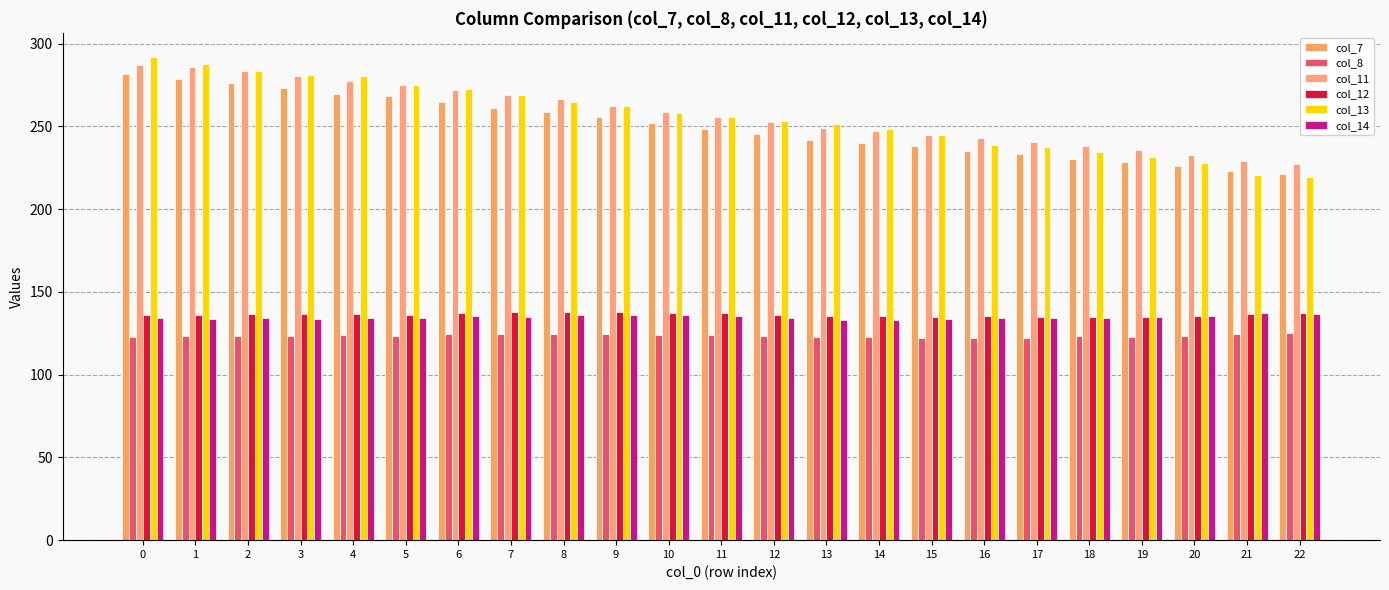

How many bars are there in total?

138